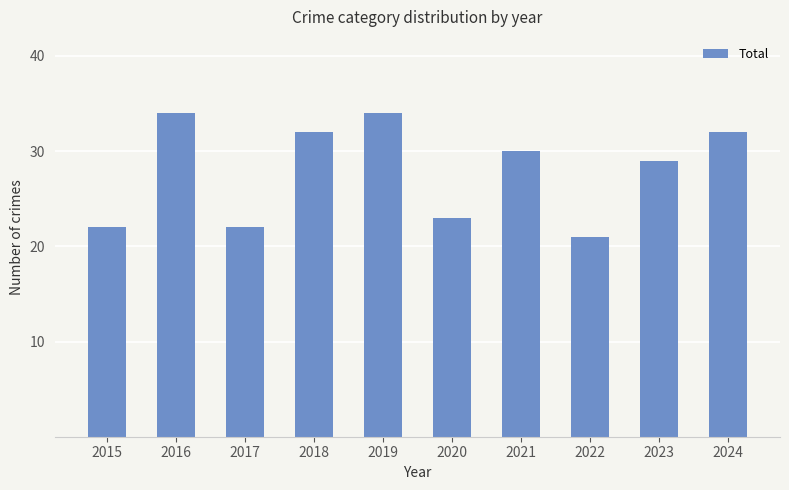

At which label does the data first exceed 30?

2016